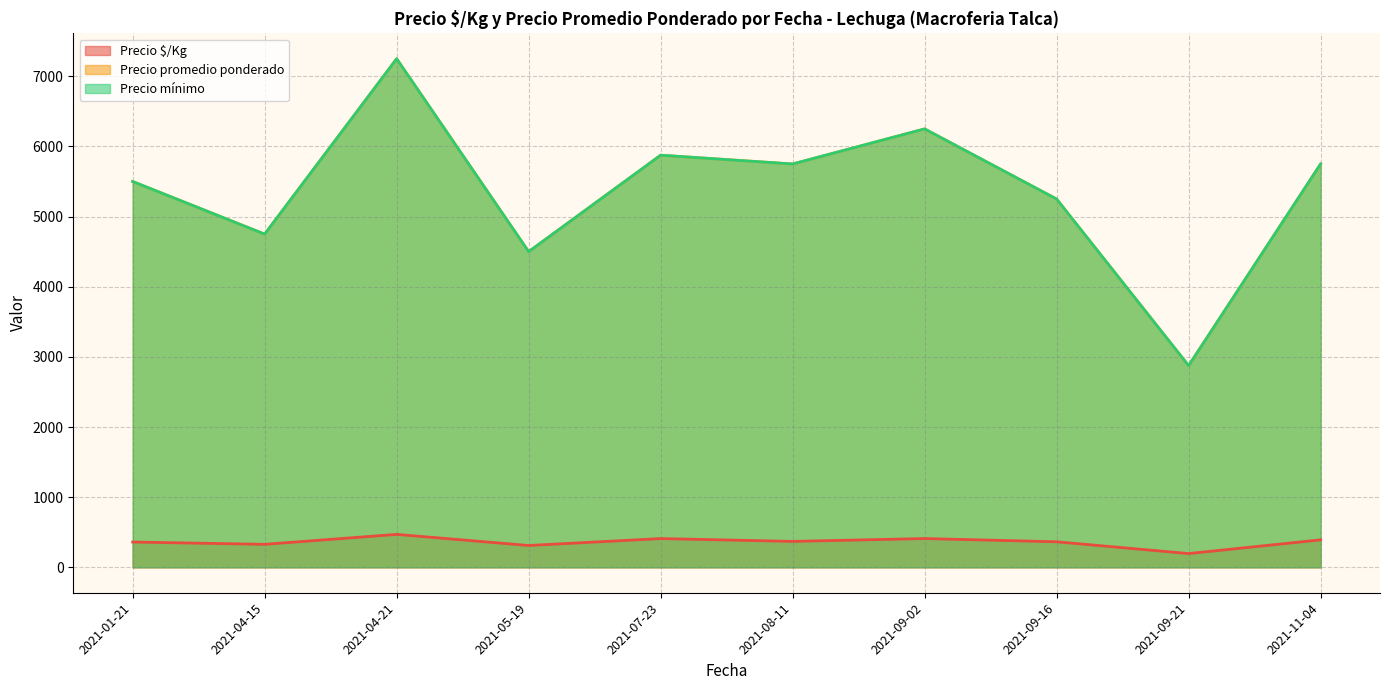

What is the average value of the Precio promedio ponderado series?

5375